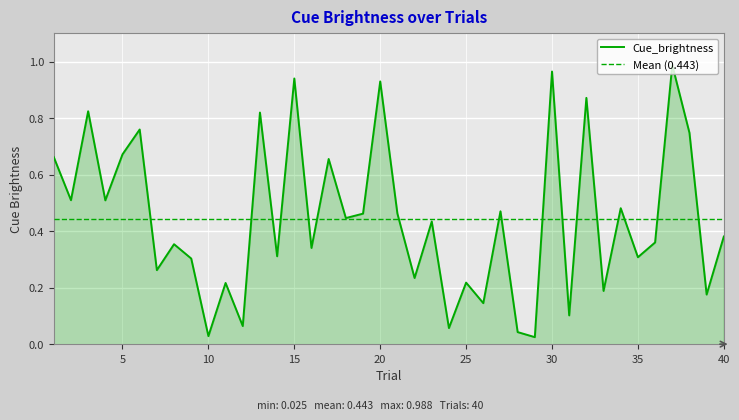

What is the sum of the values at 8 and 16?

0.7